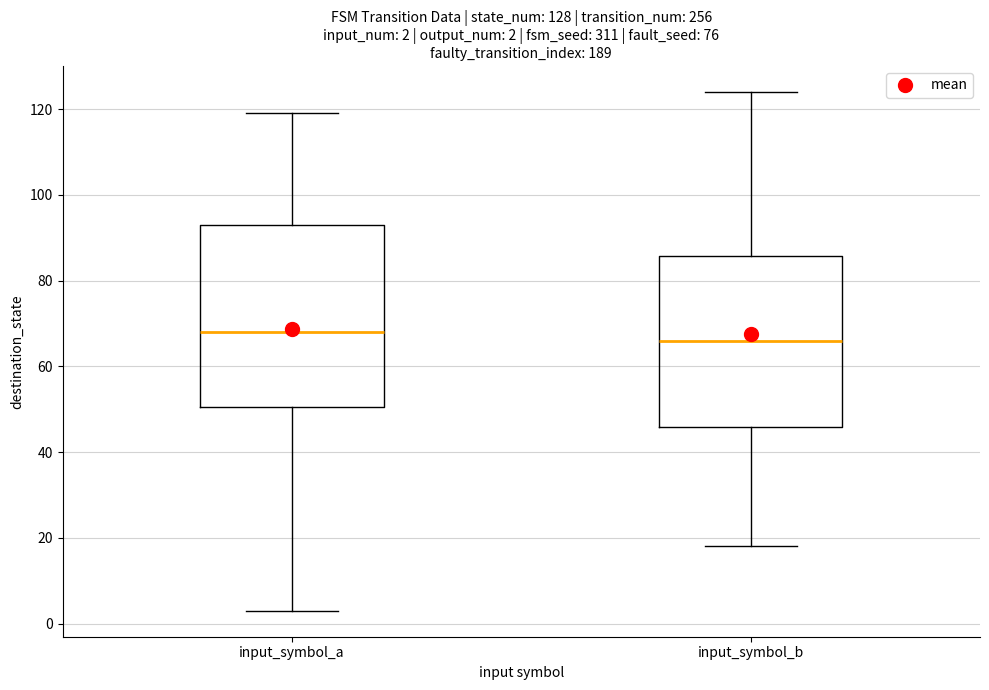

Which box is the tallest, from its lower edge to its upper edge?

input_symbol_a